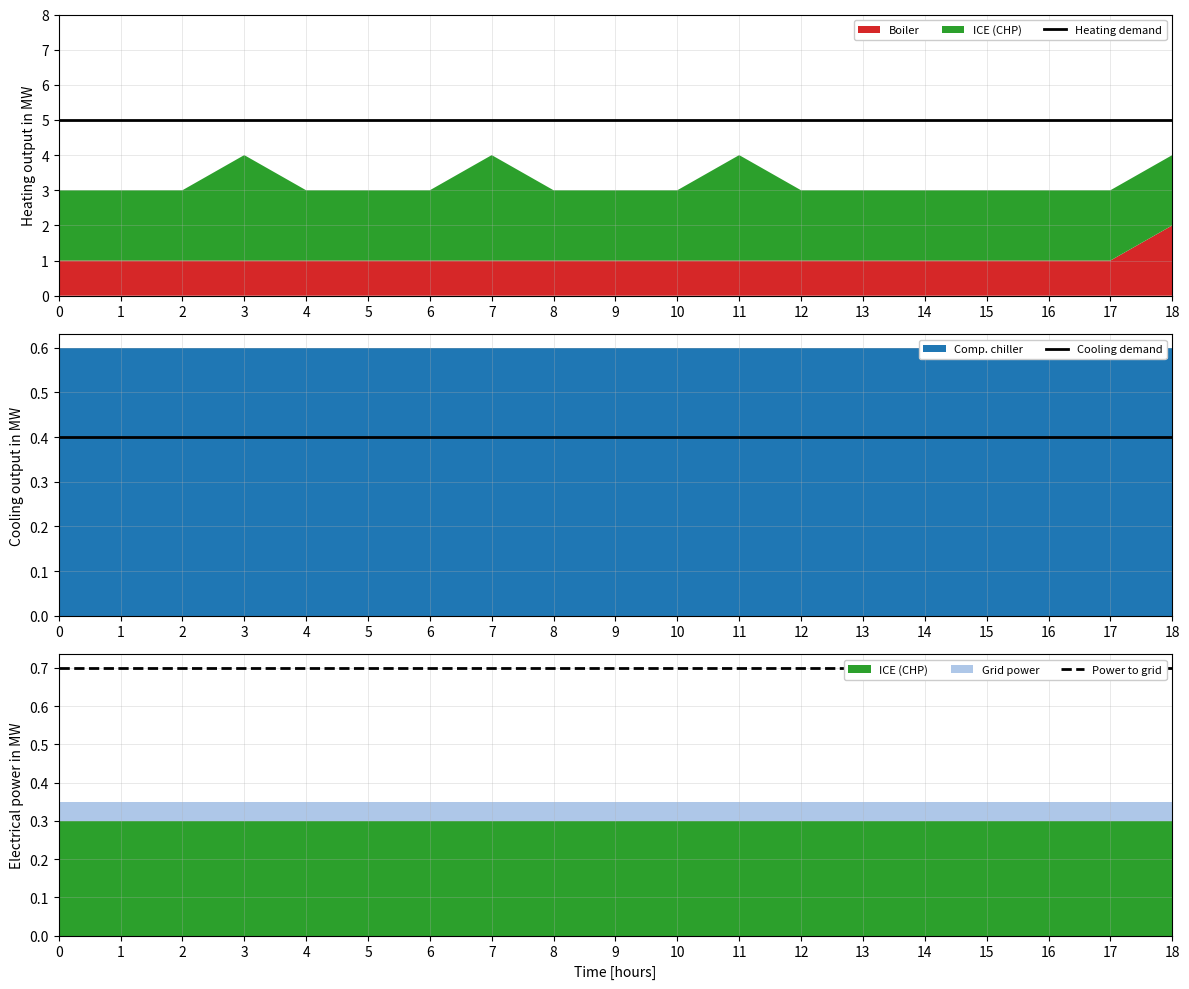

What is the spread (max minus min) of values at 17?

4.6